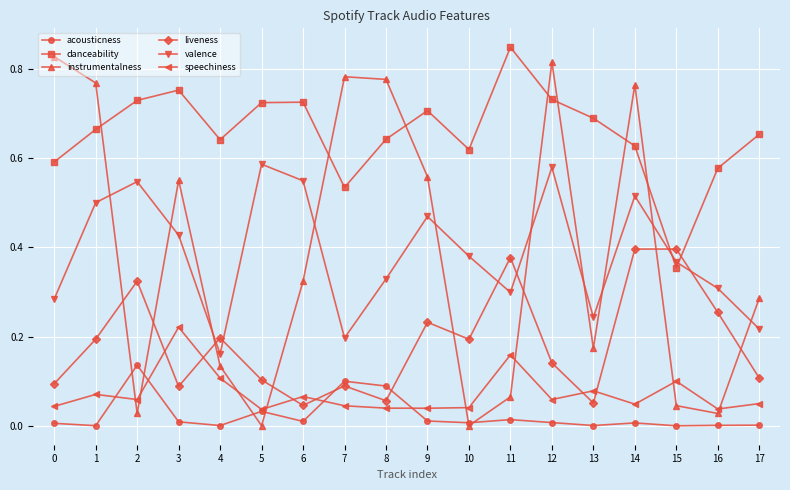

Is the value of acousticness at 13 greater than the value of danceability at 13?

No